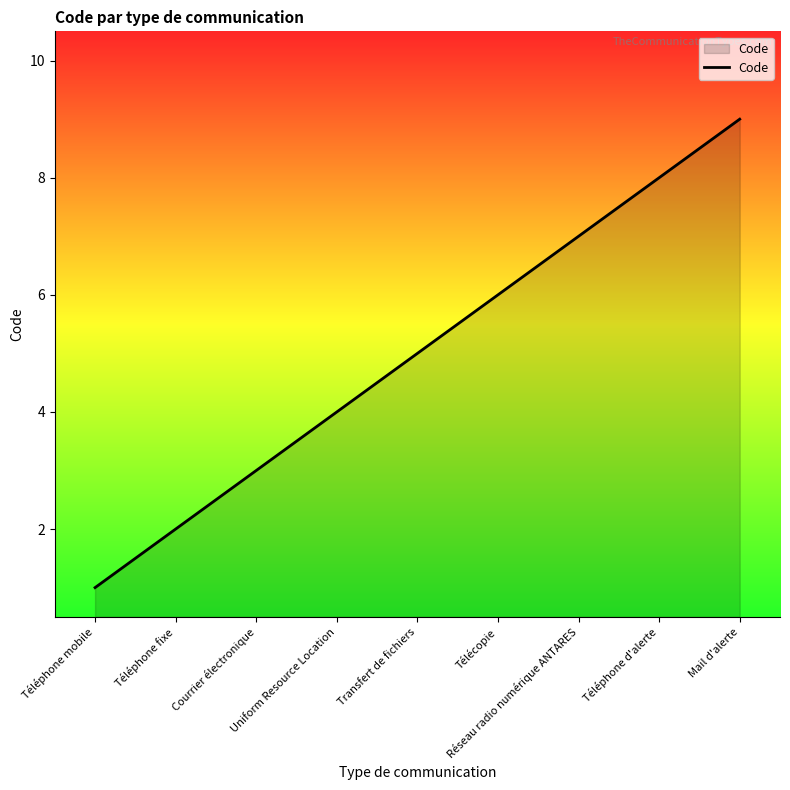

Rank the categories by value from lowest to highest.

Téléphone mobile, Téléphone fixe, Courrier électronique, Uniform Resource Location, Transfert de fichiers, Télécopie, Réseau radio numérique ANTARES, Téléphone d'alerte, Mail d'alerte